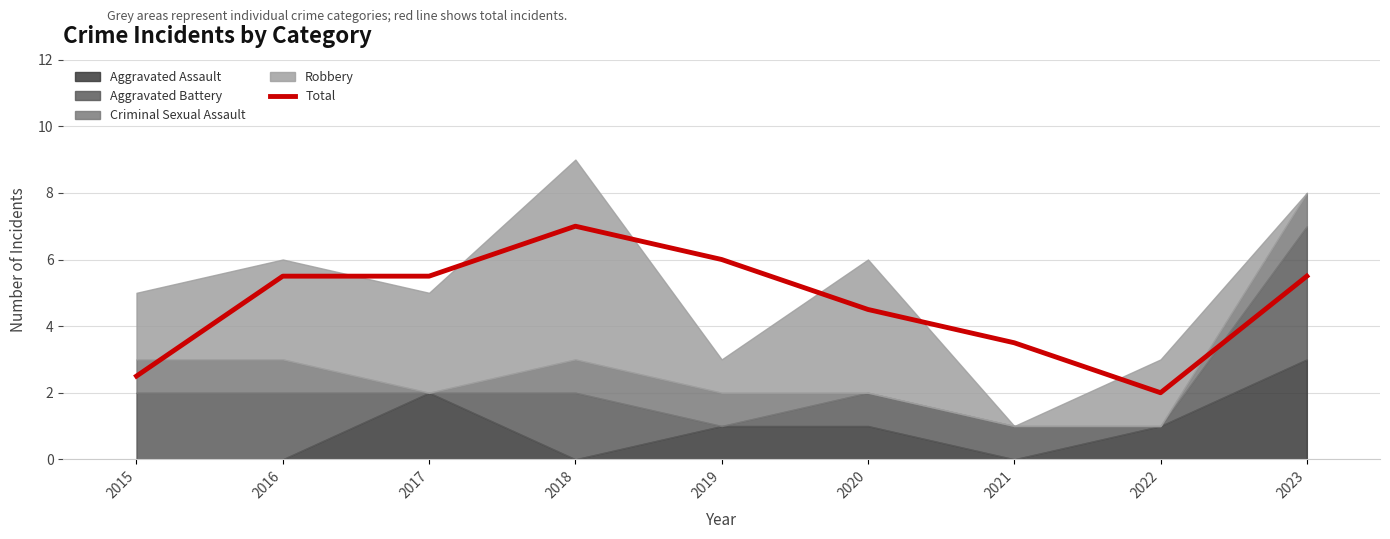

What is the average value?

4.7